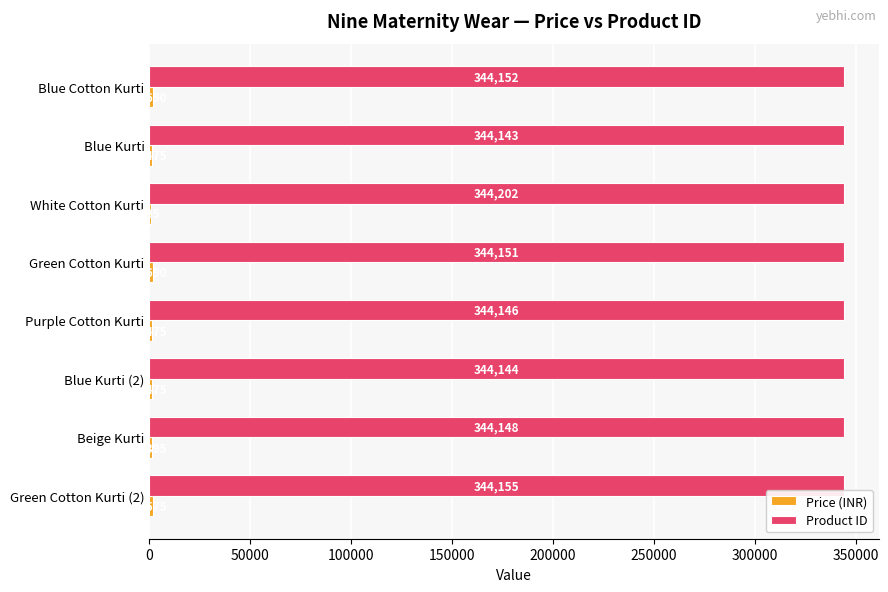

What is the approximate value of Product ID at Beige Kurti?

344148